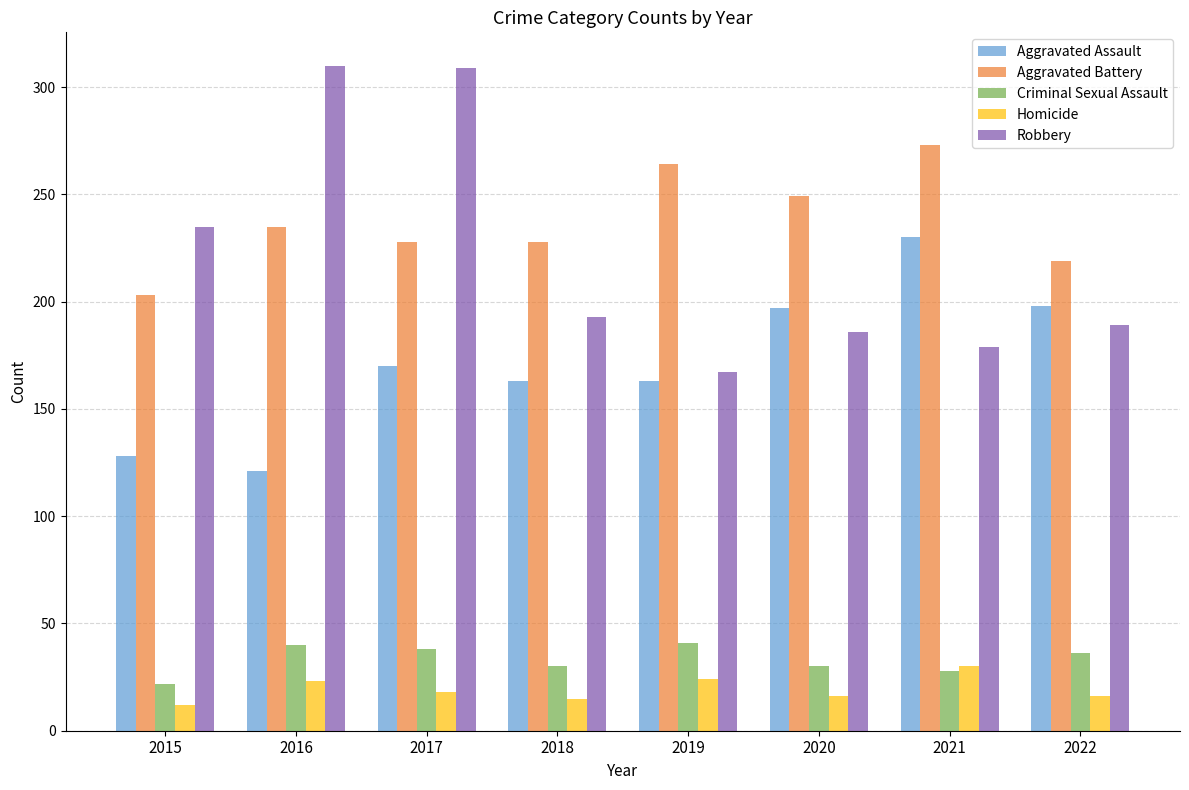

What is the smallest value displayed?

12